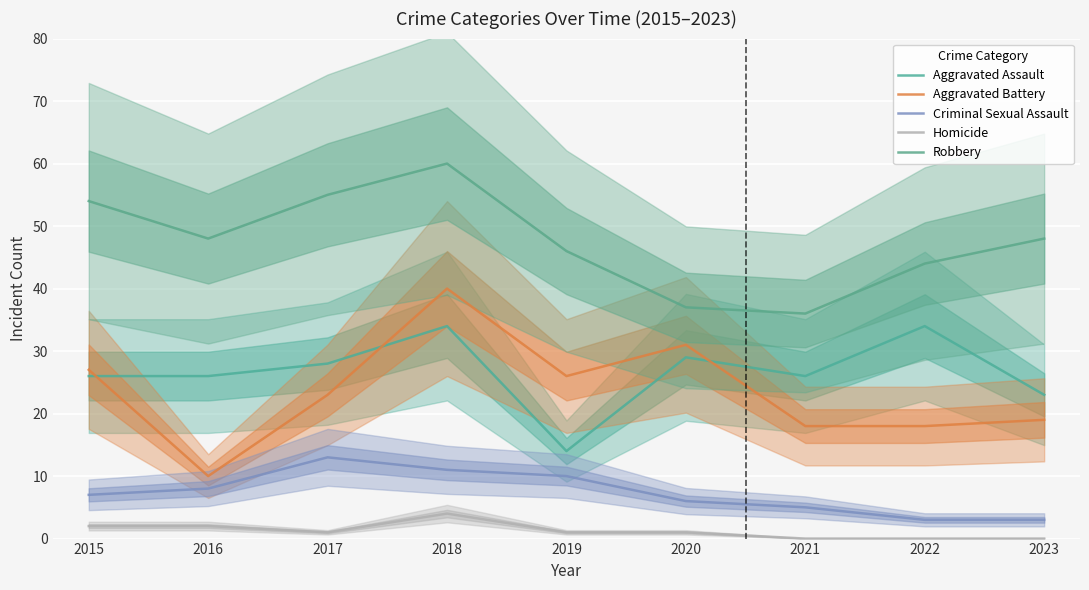

What is the greatest value displayed?

60